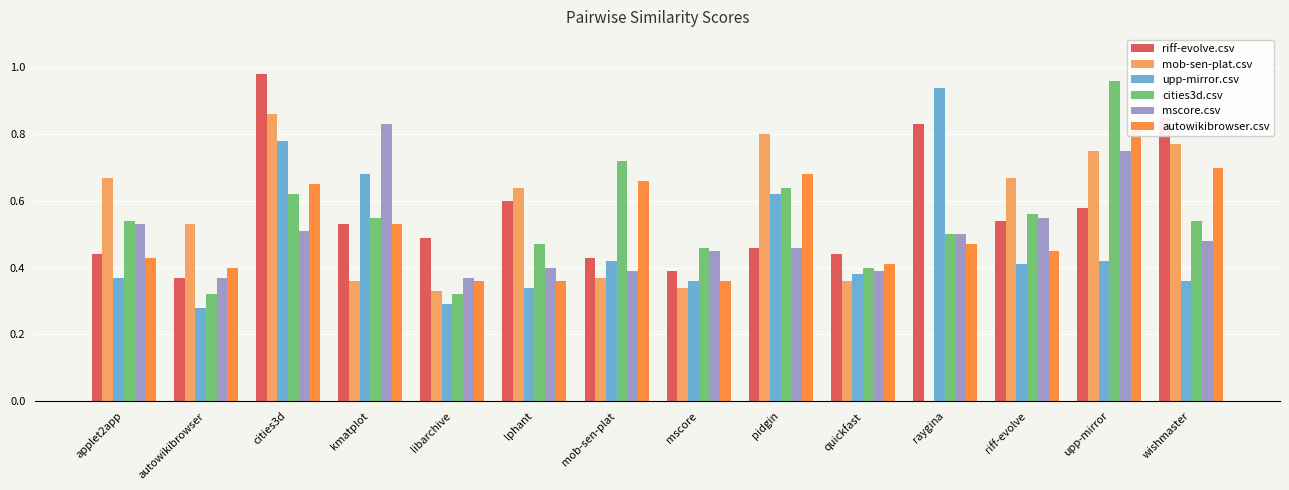

How many groups of bars are there?

14